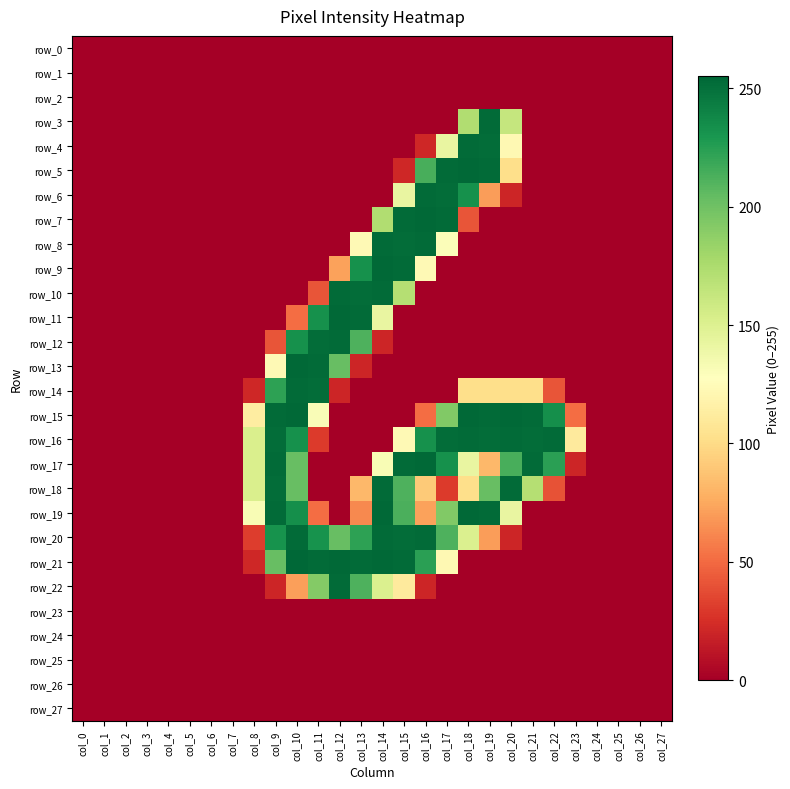

Count the number of categories in the chart.

28